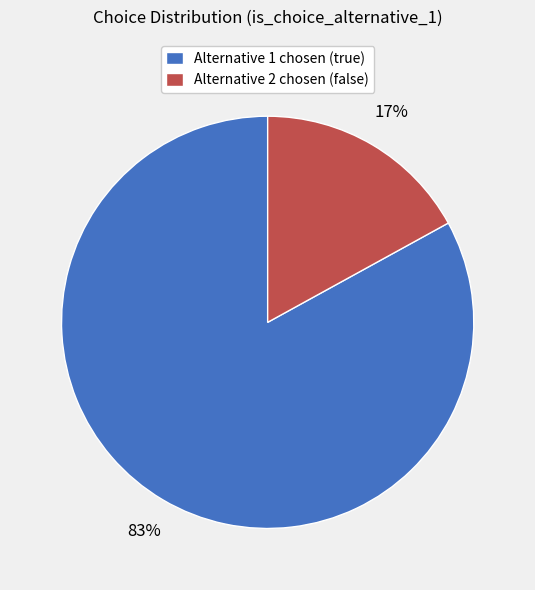

Is it true that Alternative 1 chosen (true) is 75% of the pie?

False